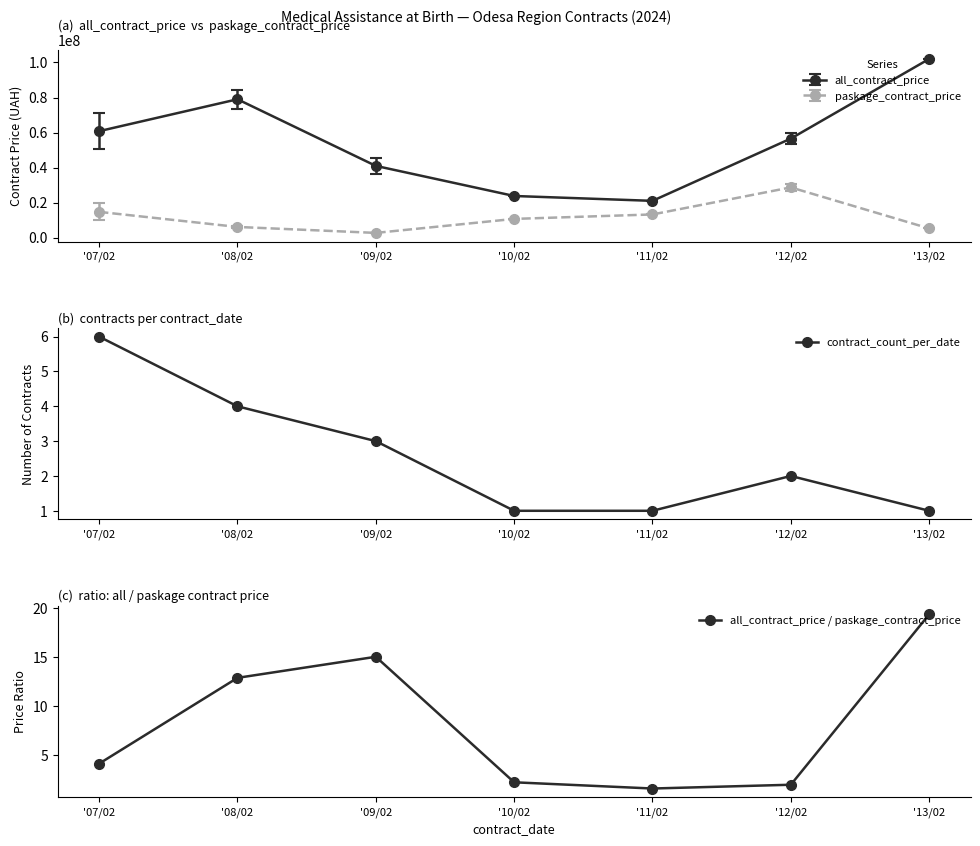

Which series has the largest total across all categories?

all_contract_price / paskage_contract_price